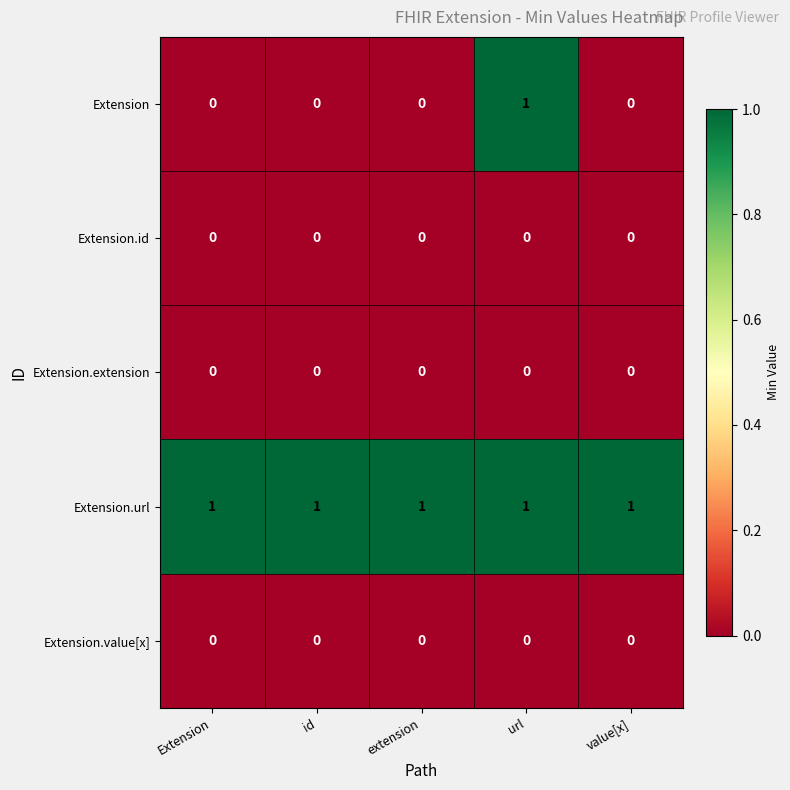

Between extension and url, which series saw the biggest shift?

Extension